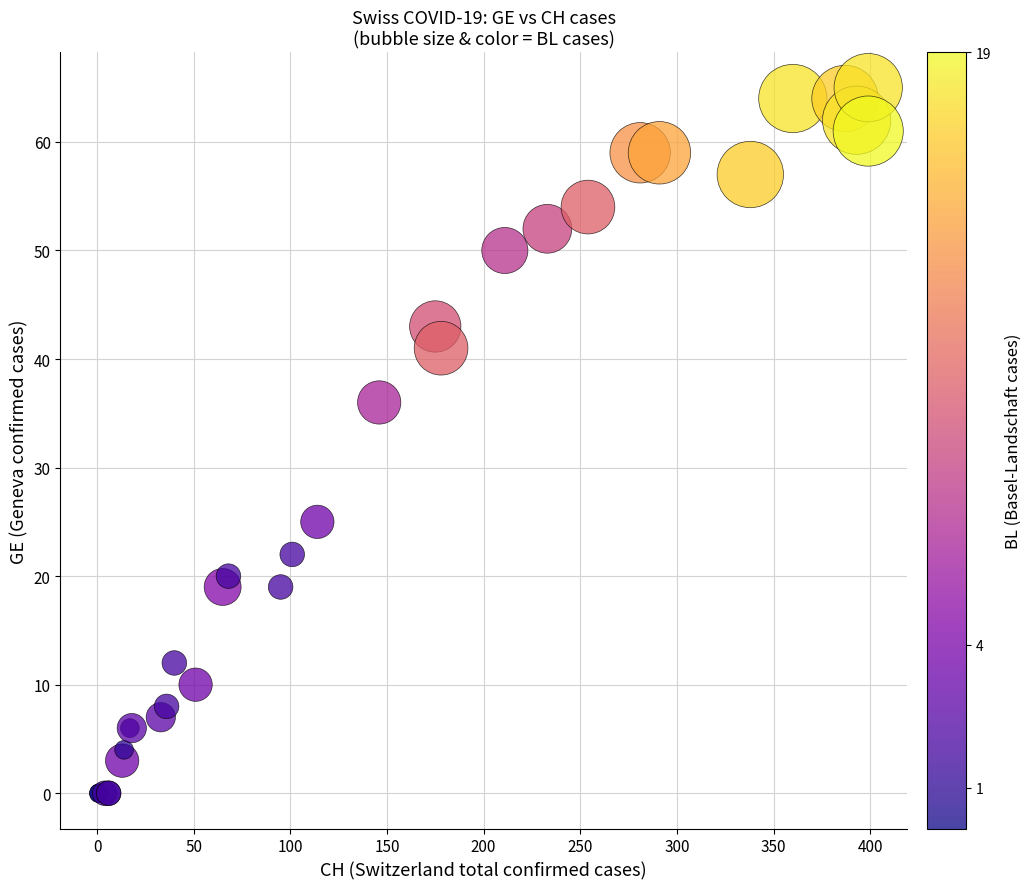

What Y value in the scatter plot is closest to 32?

36